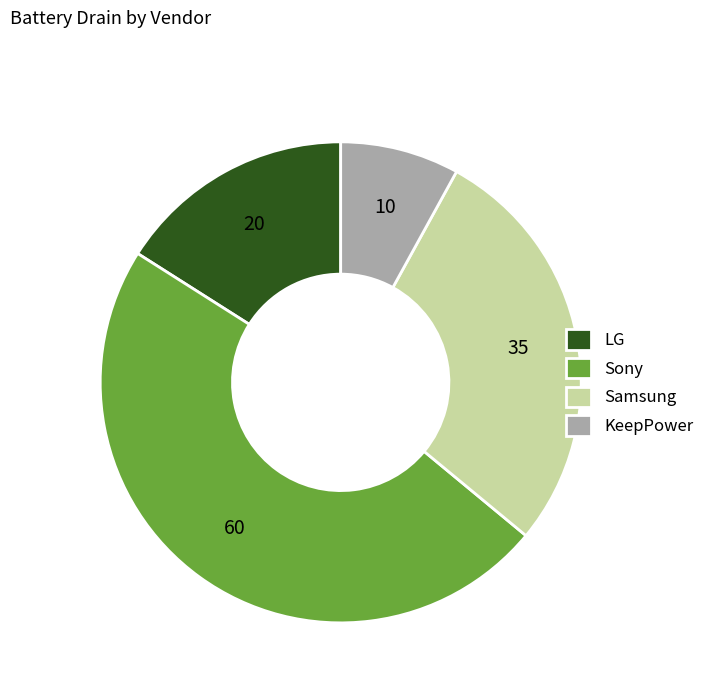

Which category has the smallest portion of the pie?

KeepPower